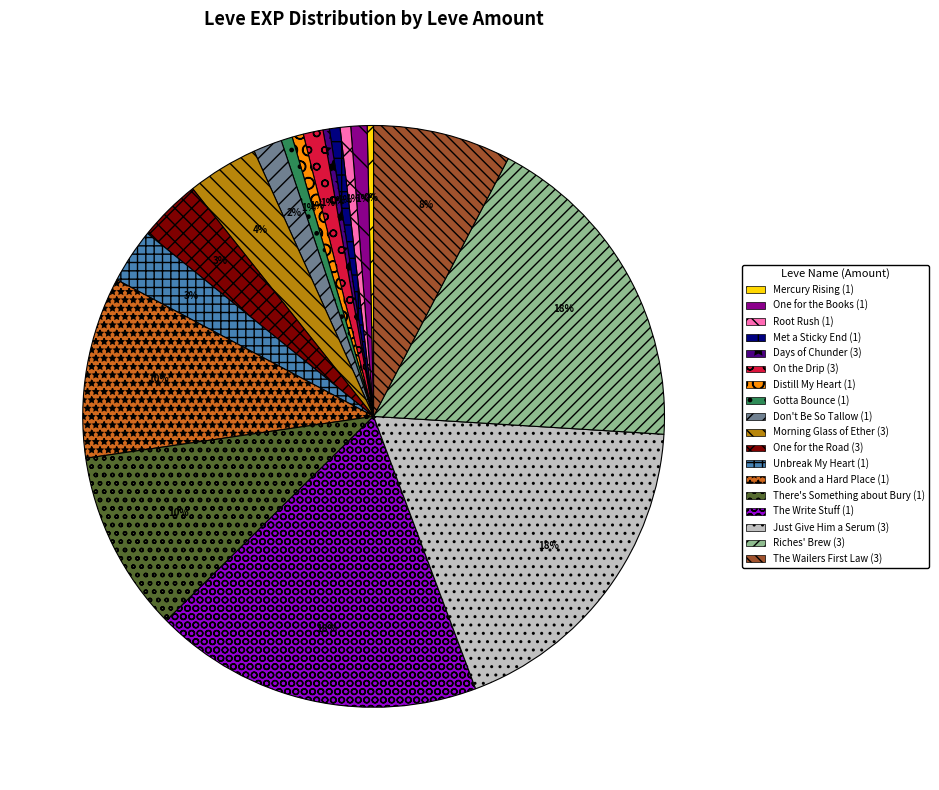

Is it true that Gotta Bounce (1) is 14% of the pie?

False